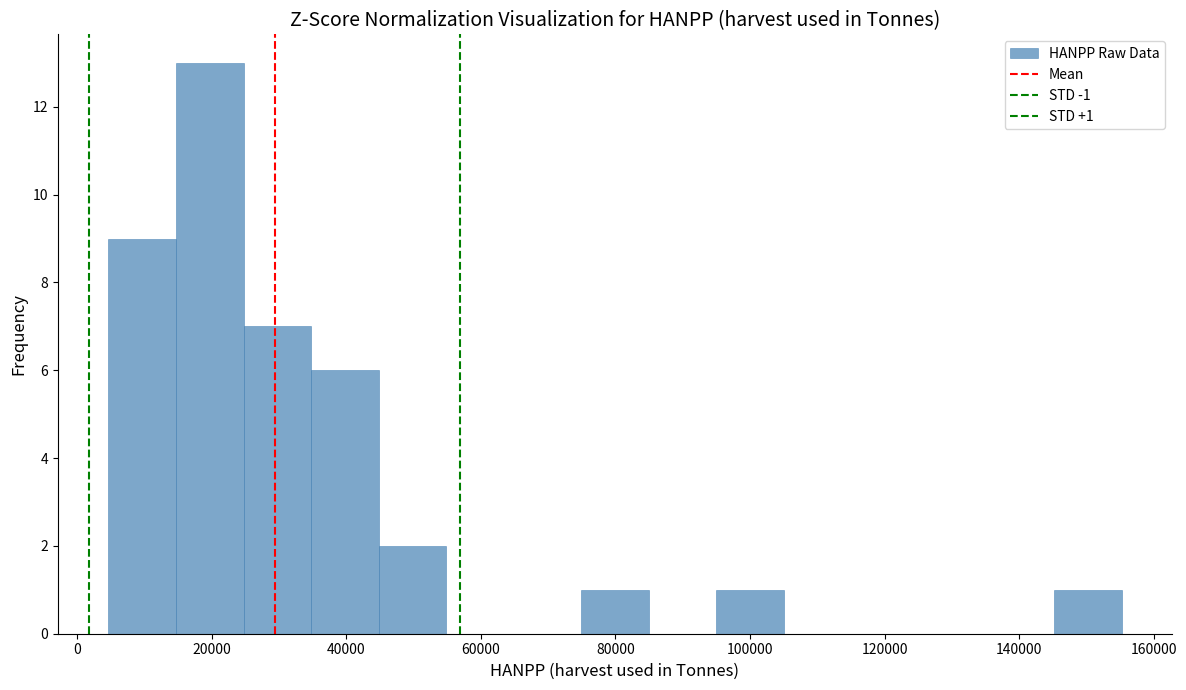

Which range on the x-axis has the tallest bar?

14000 to 24000